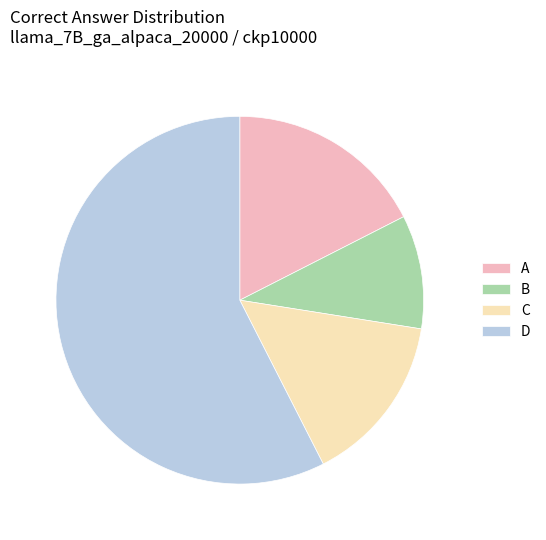

Count the number of slices in the pie.

4